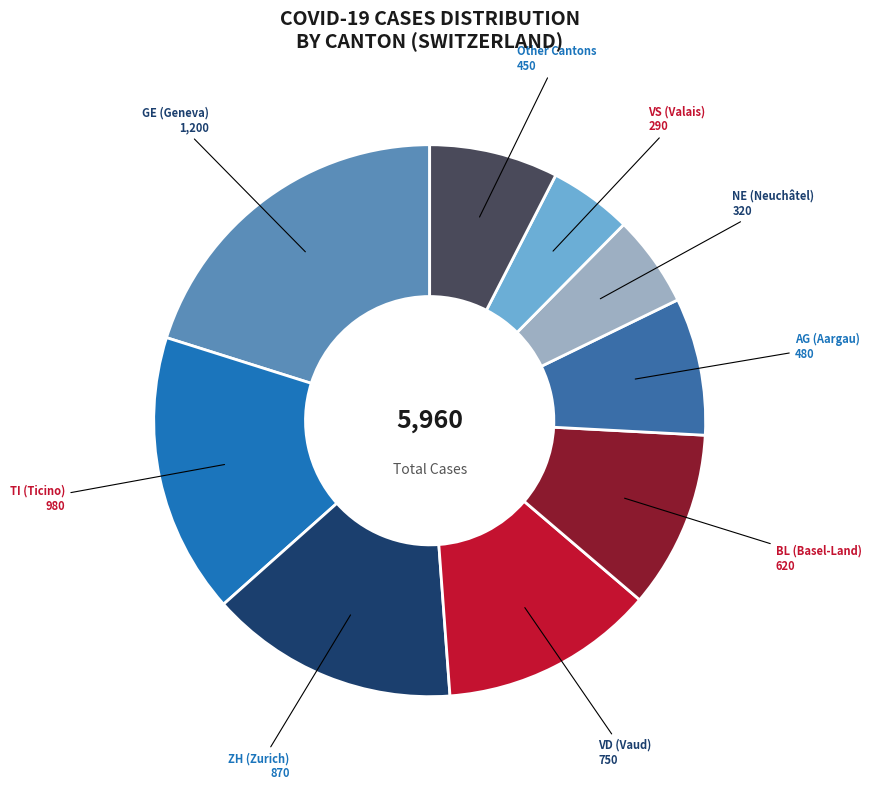

Count the number of slices in the pie.

9